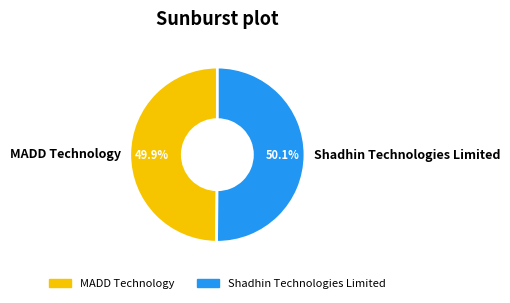

Does any single category account for the majority?

Yes